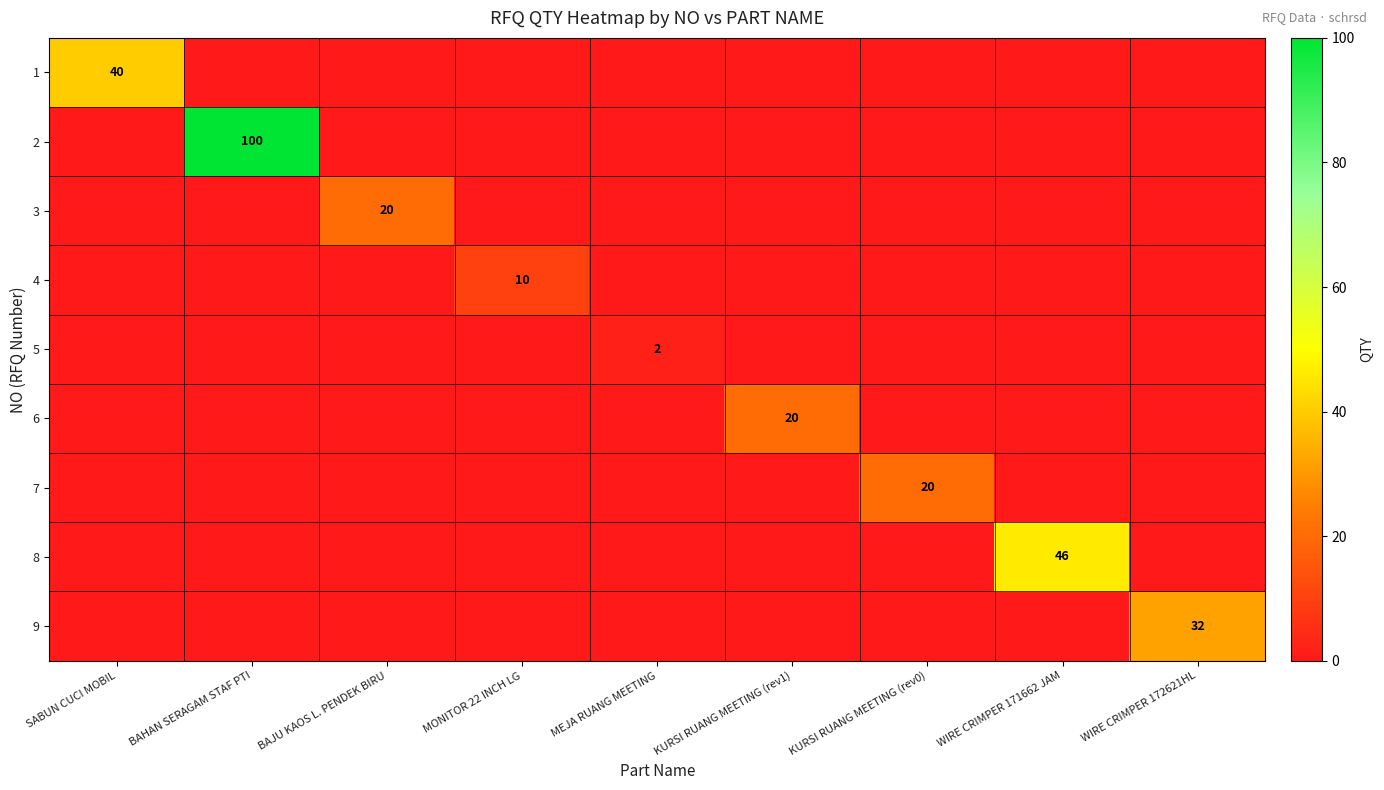

How many values in the 9 series exceed 0?

1